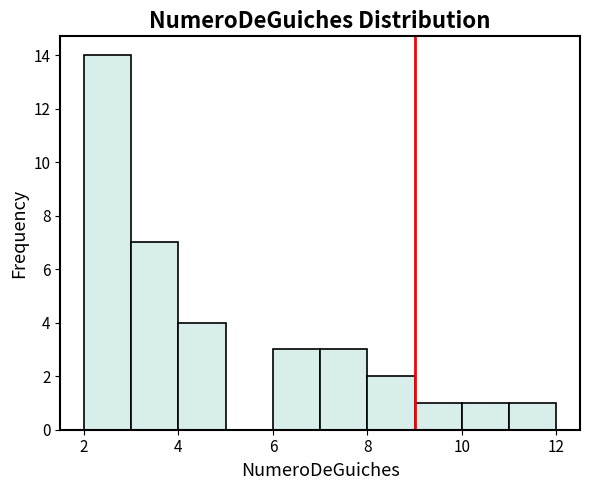

What is the height of the bar covering 11 to 12 on the x-axis? The values are not printed on the chart, so give them approximately, as read against the axis.

1